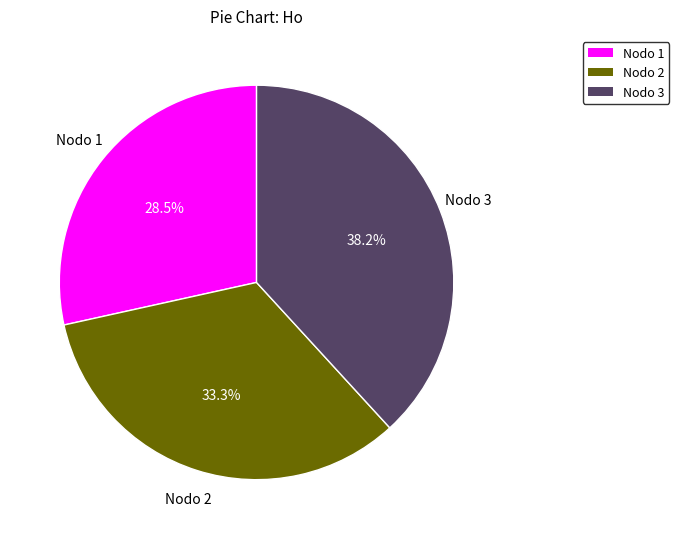

Is there any slice that represents more than half of the pie?

No